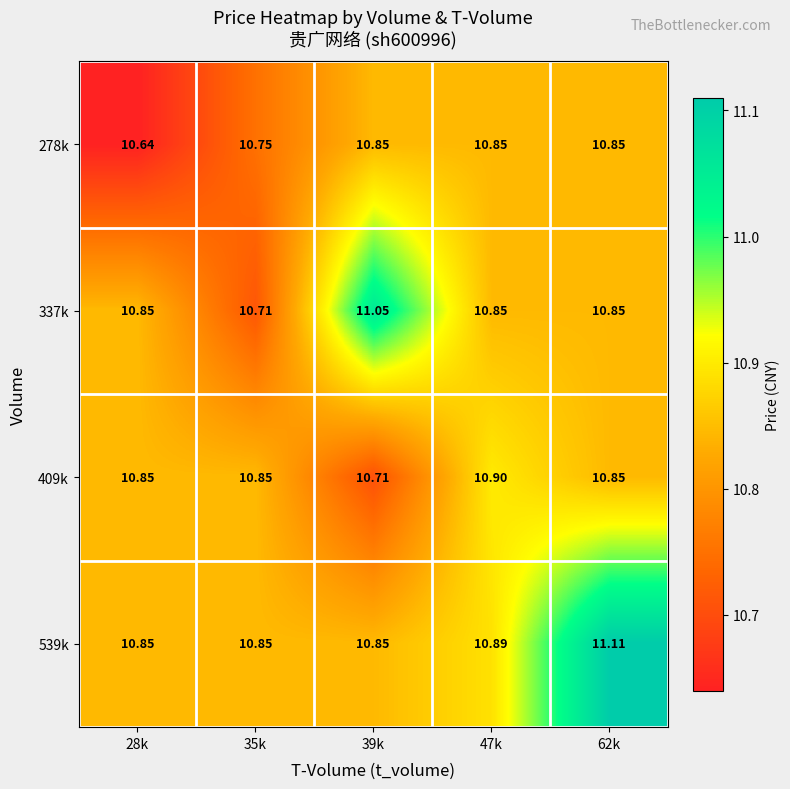

Which category has the lowest value across all series?

28k